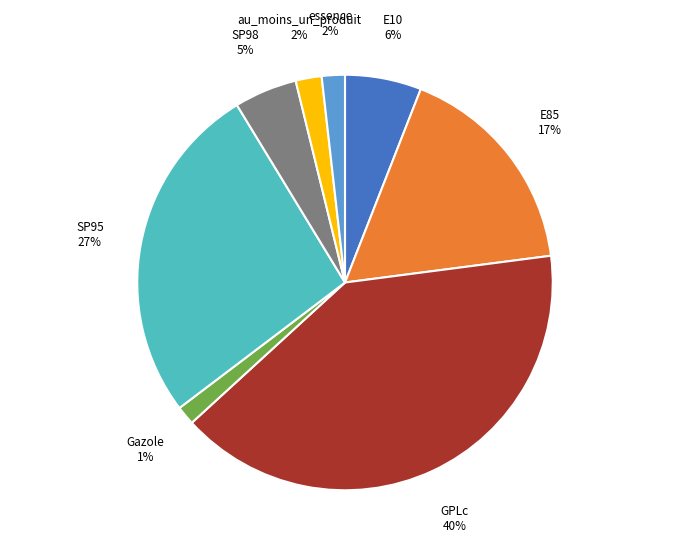

To the nearest percent, what is the combined percentage of Gazole and SP98?

6%